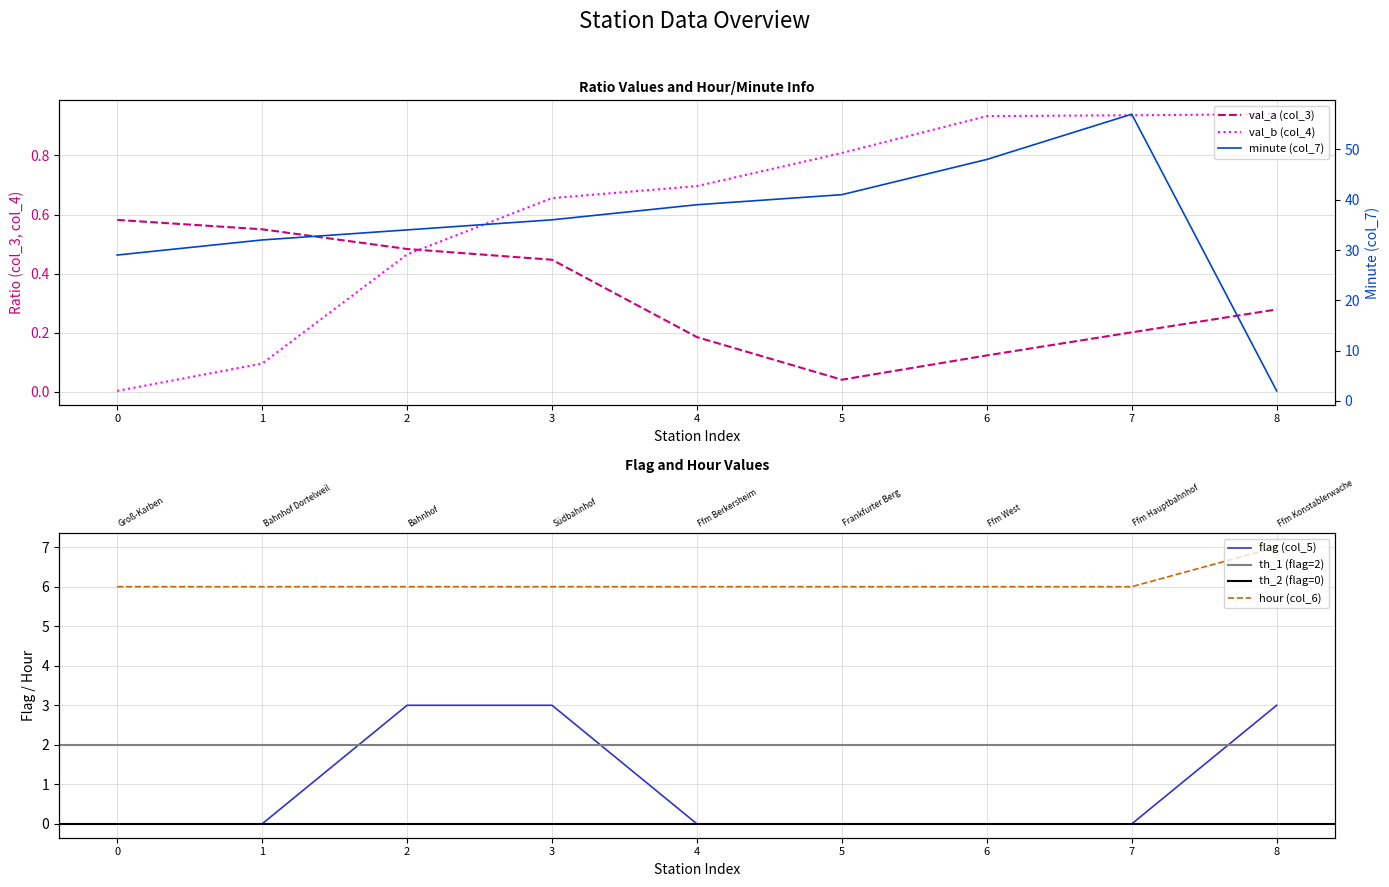

In col_3 (val_a), how many points are lower than both neighbors (excluding endpoints)?

1